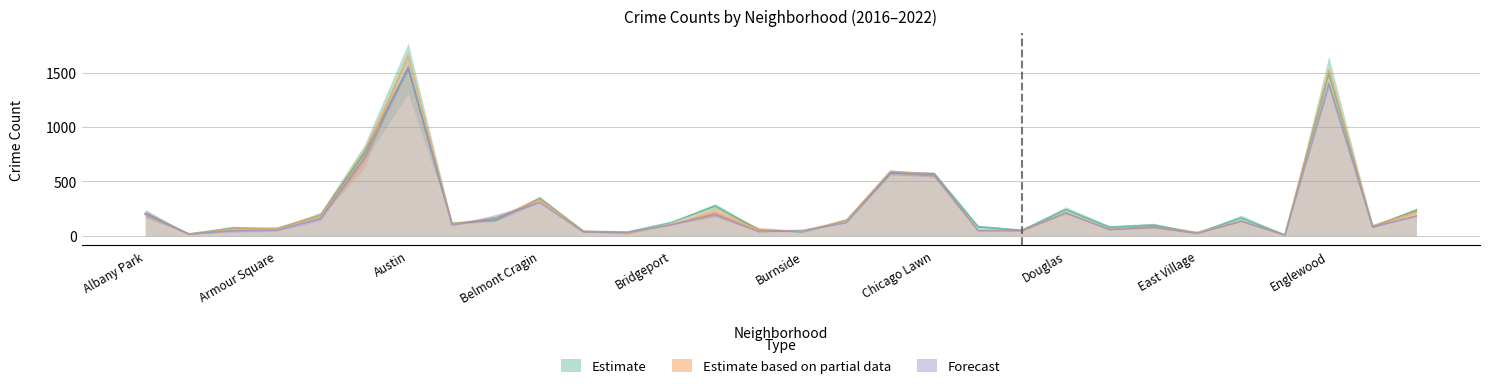

How many values in the Estimate series are below 122?

15